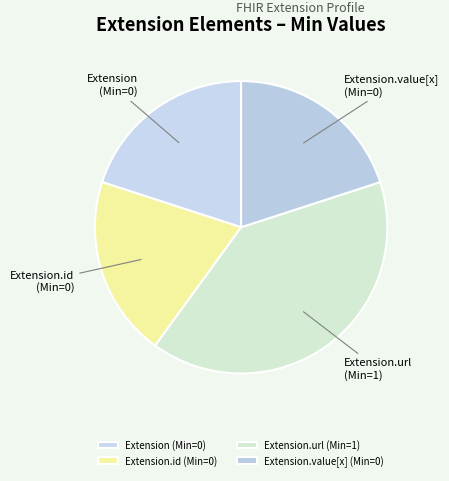

What is the largest slice in the pie chart?

Extension.url (Min=1)